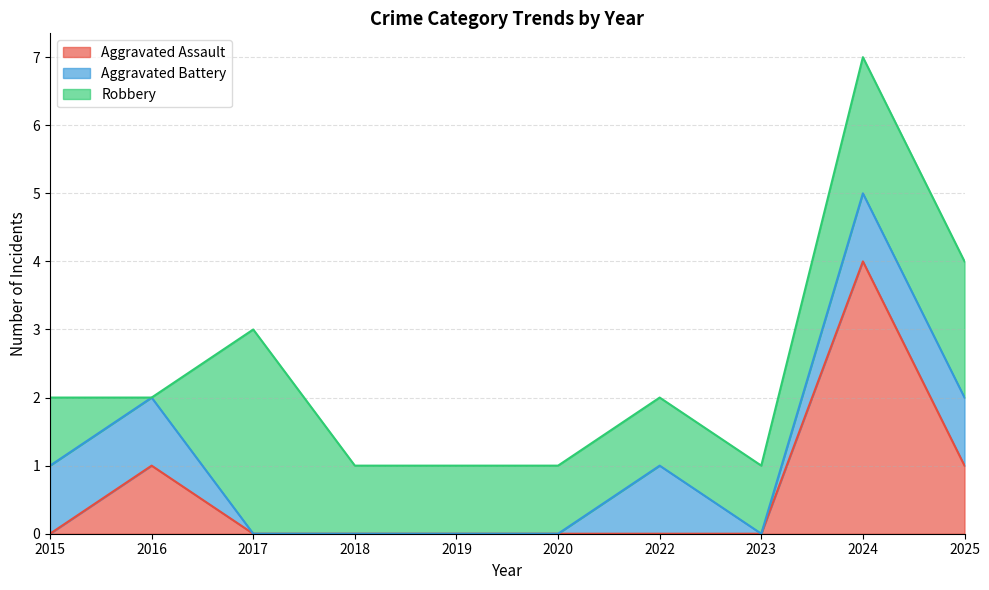

At which category does Aggravated Battery reach its first local peak?

2022